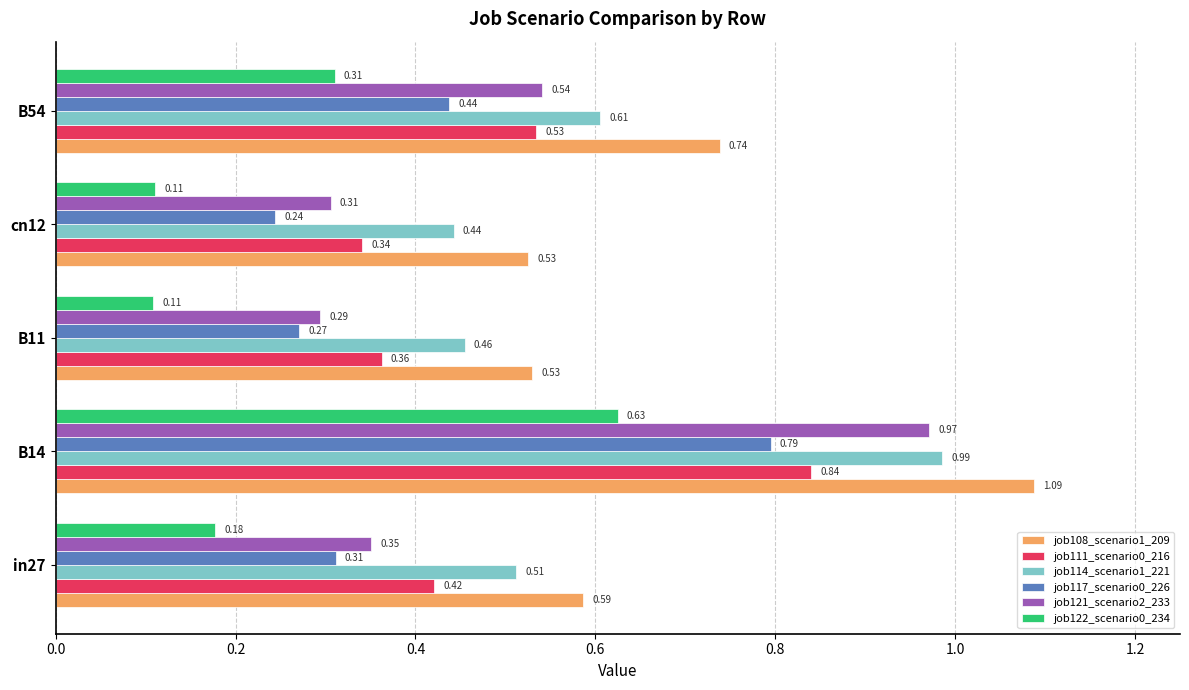

At B11, list the series in order from largest to smallest.

job108_scenario1_209, job114_scenario1_221, job111_scenario0_216, job121_scenario2_233, job117_scenario0_226, job122_scenario0_234